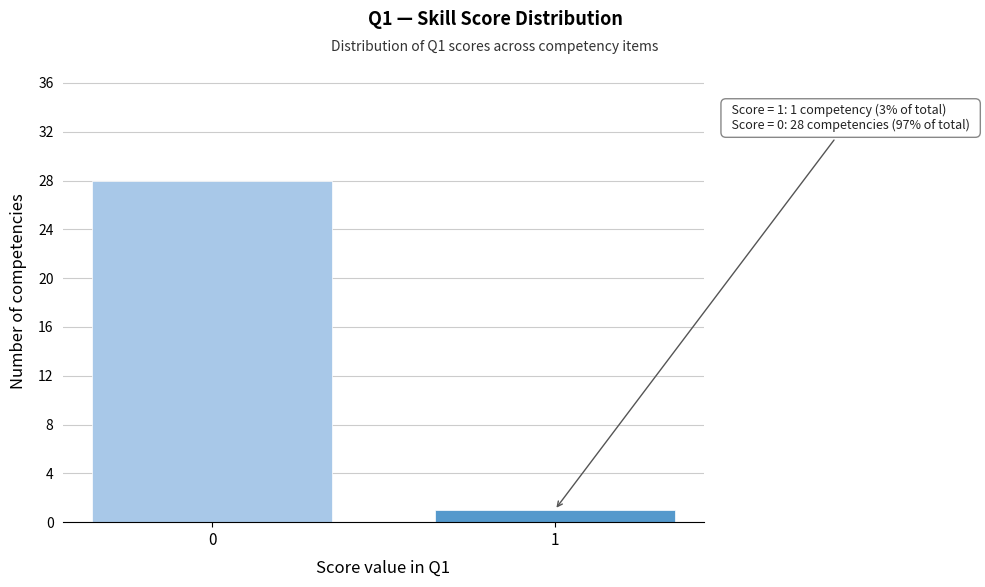

Reading right to left, extract all data points from this chart.

1	28